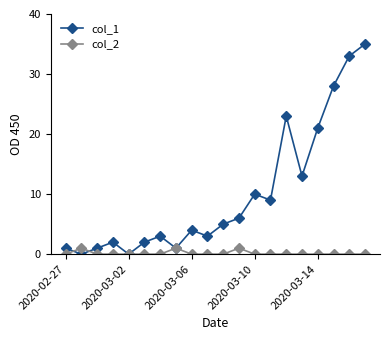

Which series has the widest spread of values?

col_1